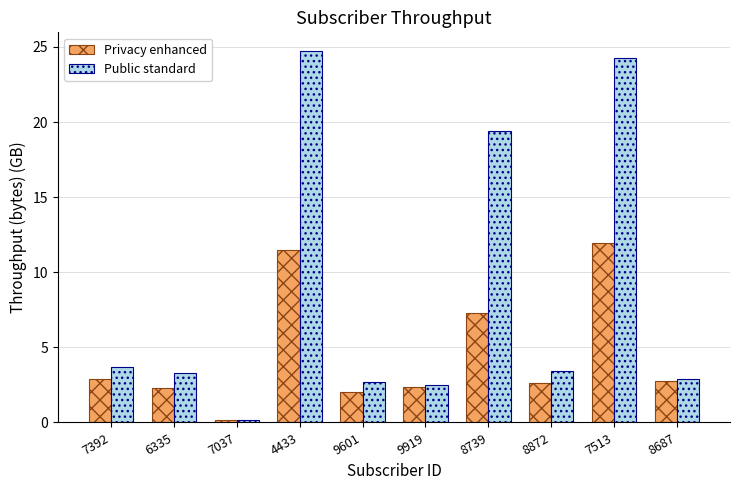

At how many categories does at least one series exceed 11?

3